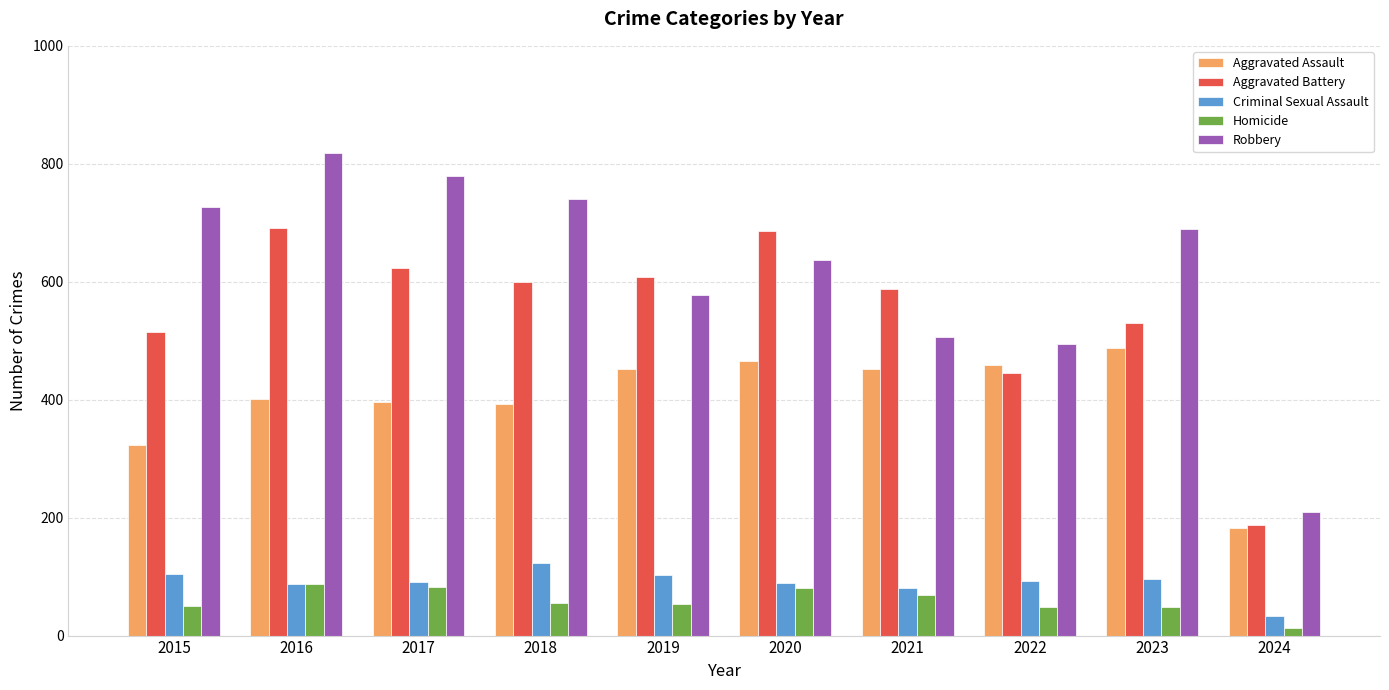

What is the sum of the Aggravated Battery values at 2022 and 2019?

1054